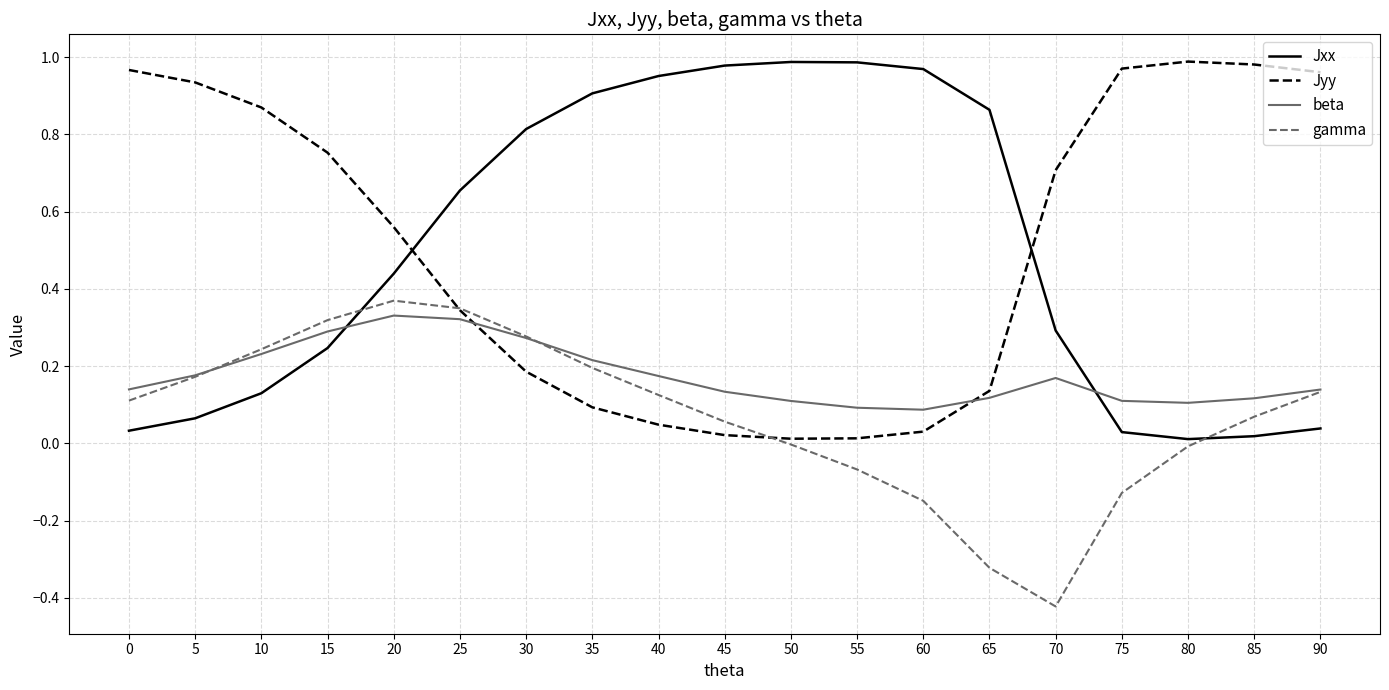

Rank the series at 70 from lowest to highest value.

gamma, beta, Jxx, Jyy